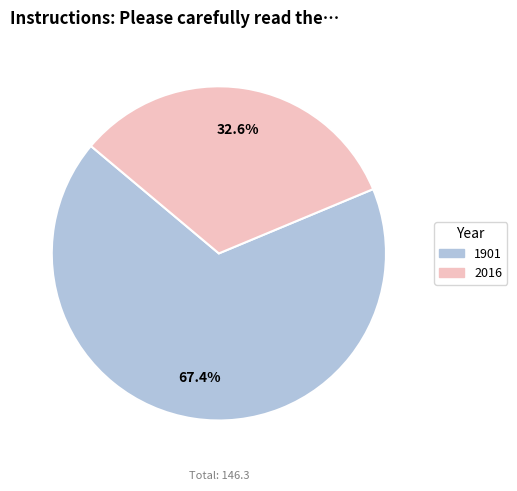

Is it true that 2016 is 33% of the pie?

True